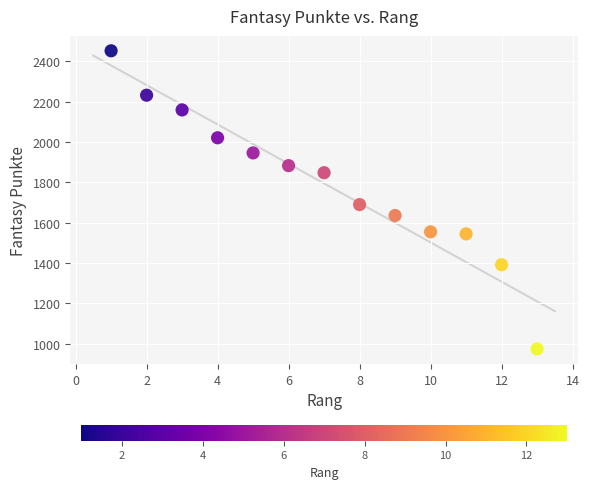

What Y value in the scatter plot is closest to 1713?

1690